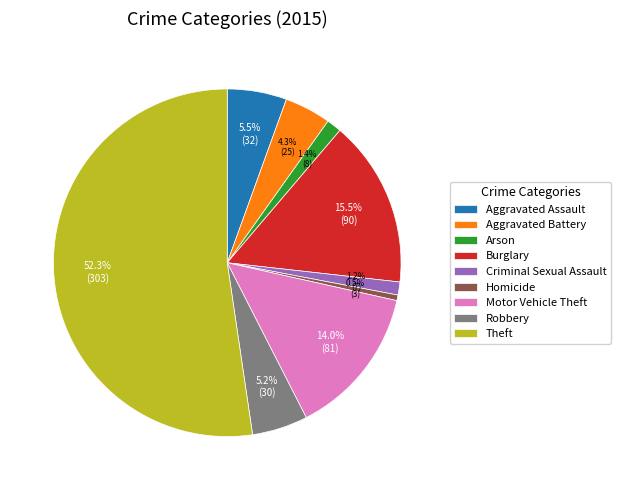

What is the largest slice in the pie chart?

Theft